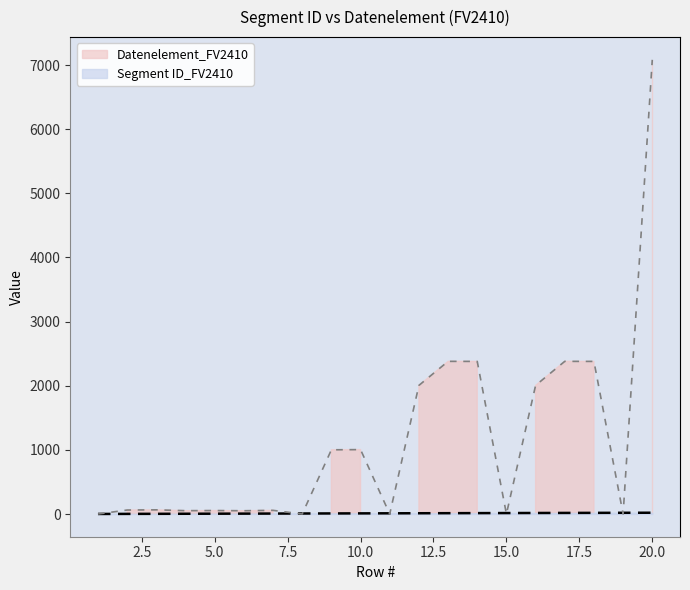

Reading left to right, what are all the values shown in this chart?

Segment ID_FV2410: 1	2	3	4	5	6	7	8	9	10	11	12	13	14	15	16	17	18	19	20
Datenelement_FV2410: 0	62	65	52	54	51	57	0	1001	1004	0	2005	2380	2379	0	2005	2380	2379	0	7081